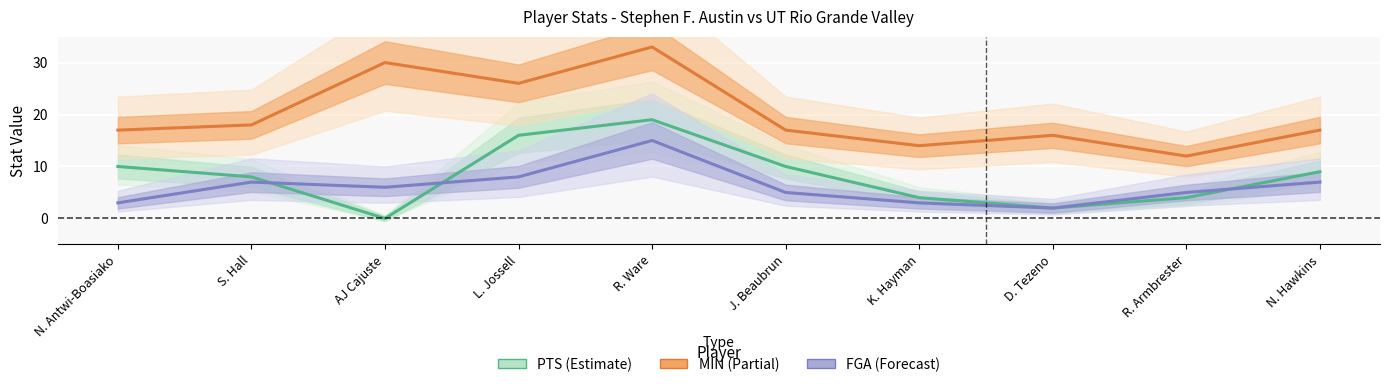

What are all the series names shown in the legend?

PTS, MIN, FGA